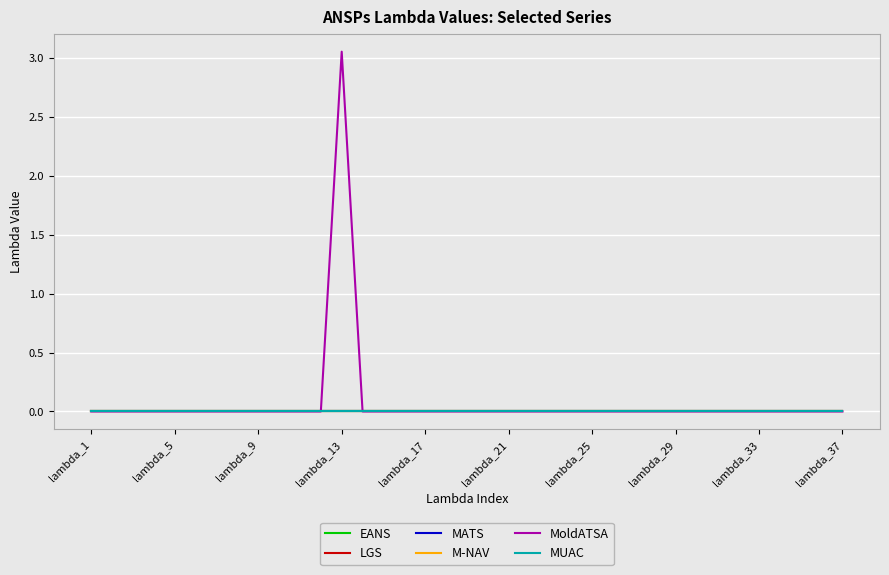

Does the chart display data point markers on the line(s)?

No